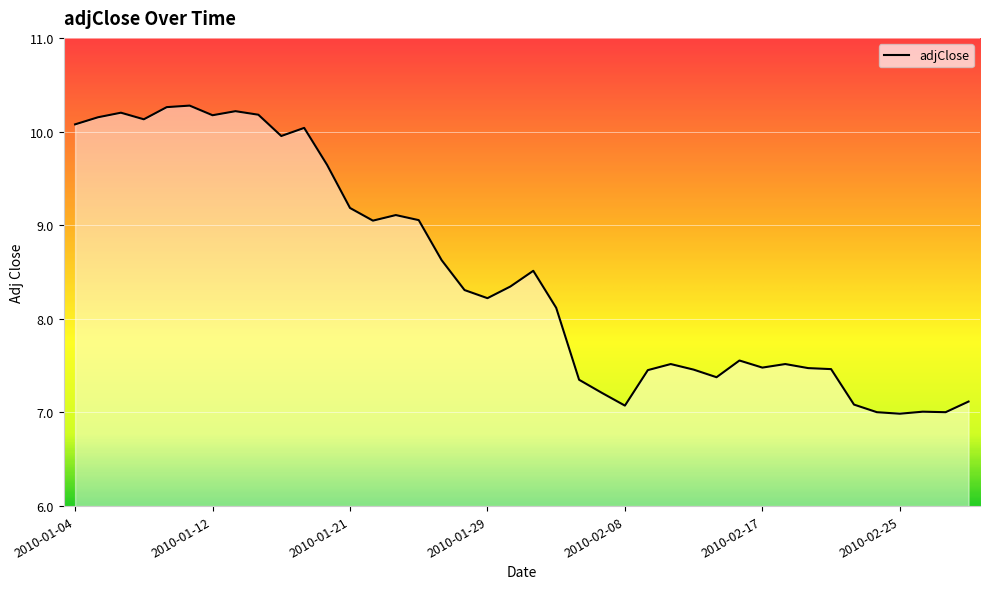

Rank the categories by value from highest to lowest.

2010-01-11, 2010-01-08, 2010-01-13, 2010-01-06, 2010-01-14, 2010-01-12, 2010-01-05, 2010-01-07, 2010-01-04, 2010-01-19, 2010-01-15, 2010-01-20, 2010-01-21, 2010-01-25, 2010-01-26, 2010-01-22, 2010-01-27, 2010-02-02, 2010-02-01, 2010-01-28, 2010-01-29, 2010-02-03, 2010-02-16, 2010-02-10, 2010-02-18, 2010-02-17, 2010-02-19, 2010-02-22, 2010-02-11, 2010-02-09, 2010-02-12, 2010-02-04, 2010-02-05, 2010-03-02, 2010-02-23, 2010-02-08, 2010-02-26, 2010-02-24, 2010-03-01, 2010-02-25